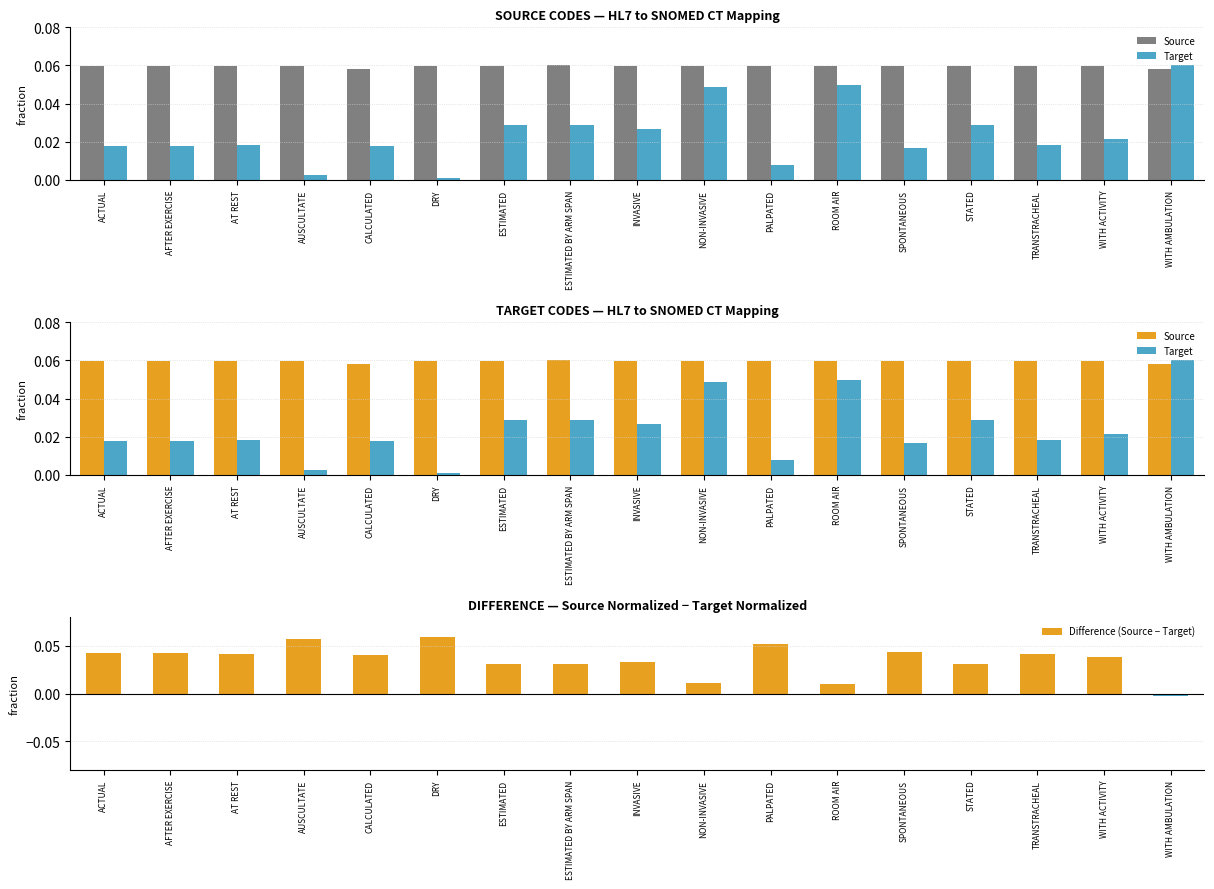

Count the number of data series in this chart.

3